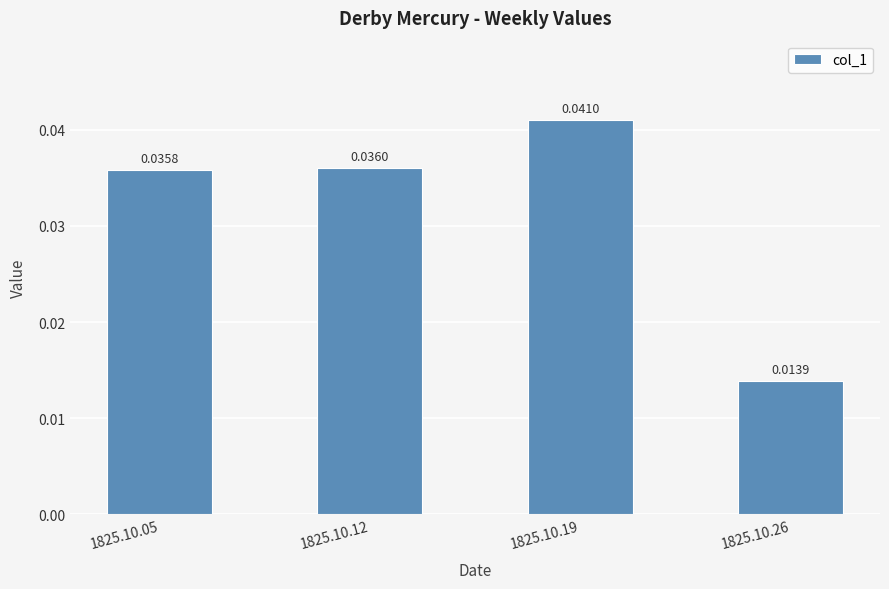

Between 1825.10.19 and 1825.10.12, which is larger?

1825.10.19